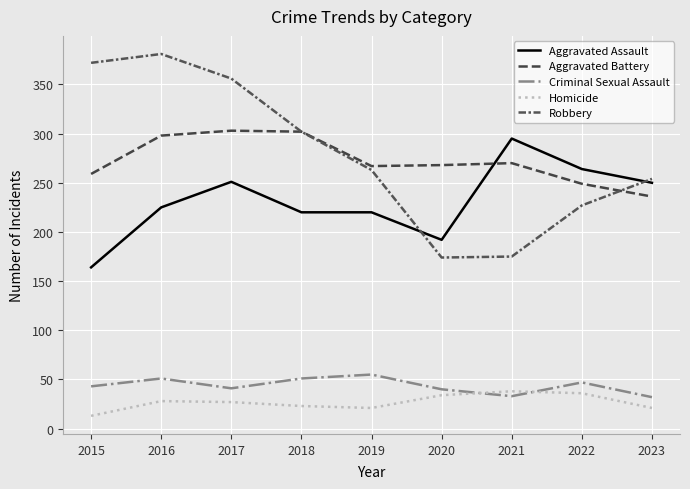

Reading right to left, extract all data points from this chart.

Aggravated Assault: 250	264	295	192	220	220	251	225	164
Aggravated Battery: 236	249	270	268	267	302	303	298	259
Criminal Sexual Assault: 32	47	33	40	55	51	41	51	43
Homicide: 21	36	38	34	21	23	27	28	13
Robbery: 254	227	175	174	263	302	356	381	372